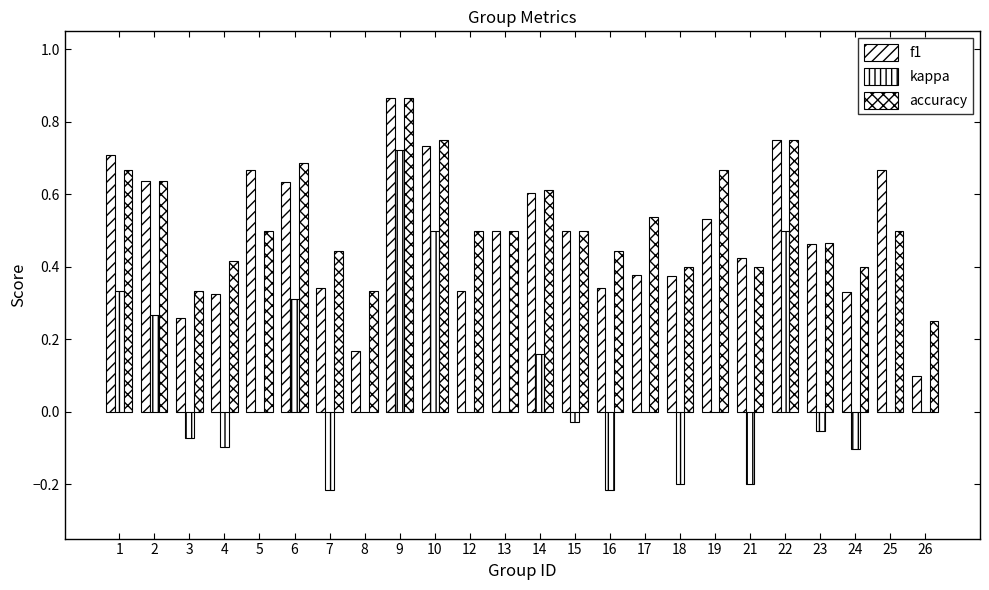

What is the average value of the kappa series?

0.1